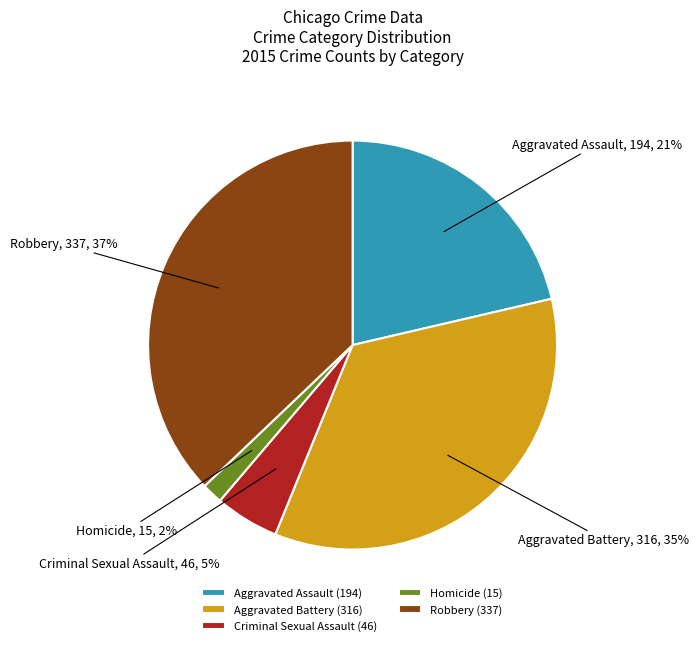

How many slices are in this pie chart?

5